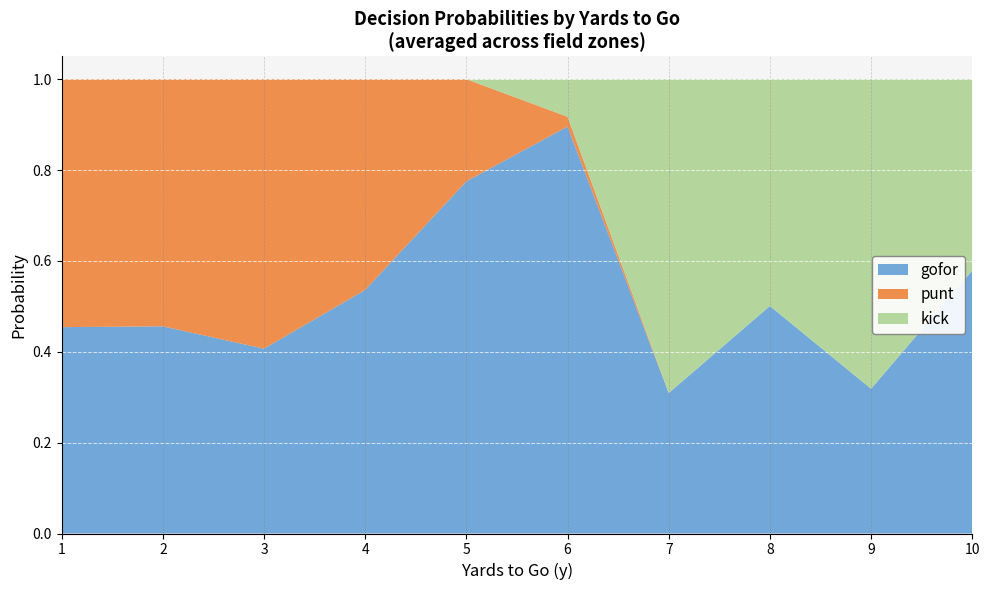

Is it true that gofor equals 0.5 at 8?

True